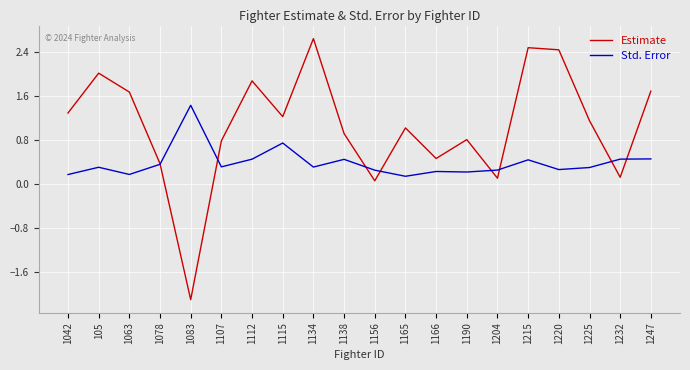

Which series has the largest total across all categories?

Estimate